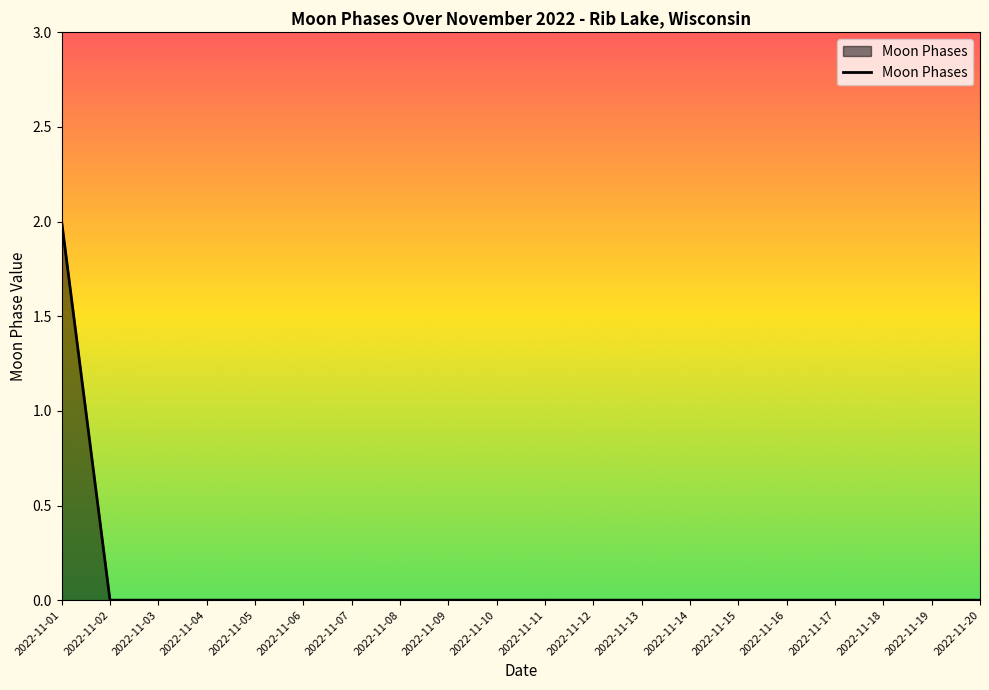

Reading left to right, what are all the values shown in this chart?

2	0	0	0	0	0	0	0	0	0	0	0	0	0	0	0	0	0	0	0